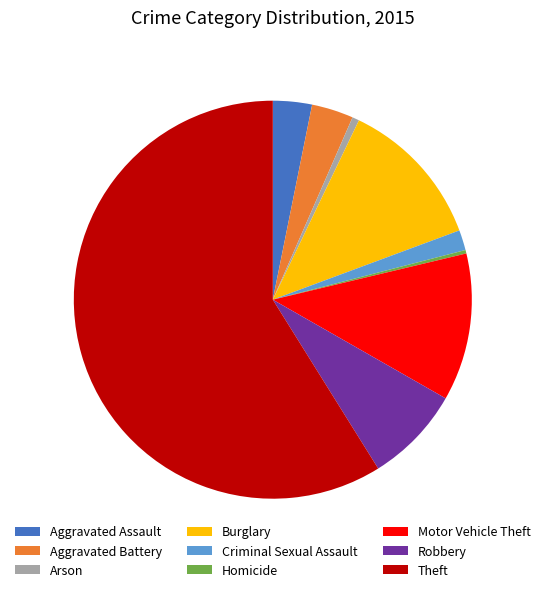

Is it true that Homicide is 0% of the pie?

True